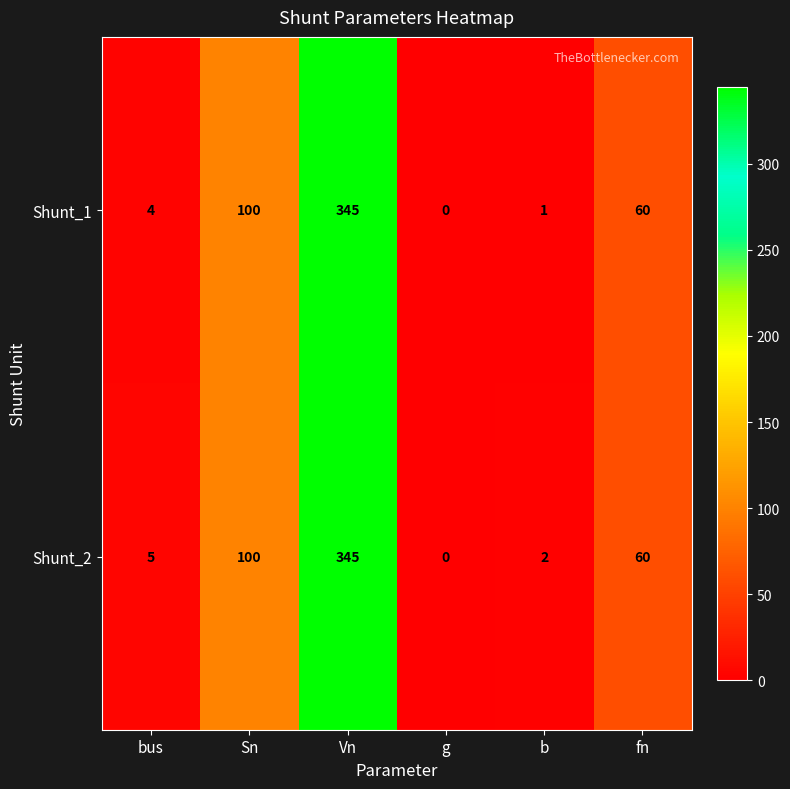

At which label is Shunt_1 closest to 172?

Sn